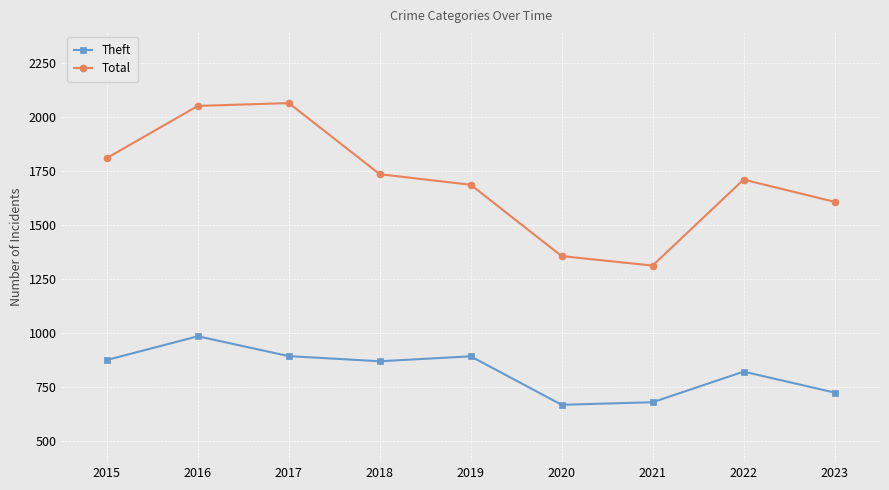

Is it true that Theft equals 723 at 2023?

True